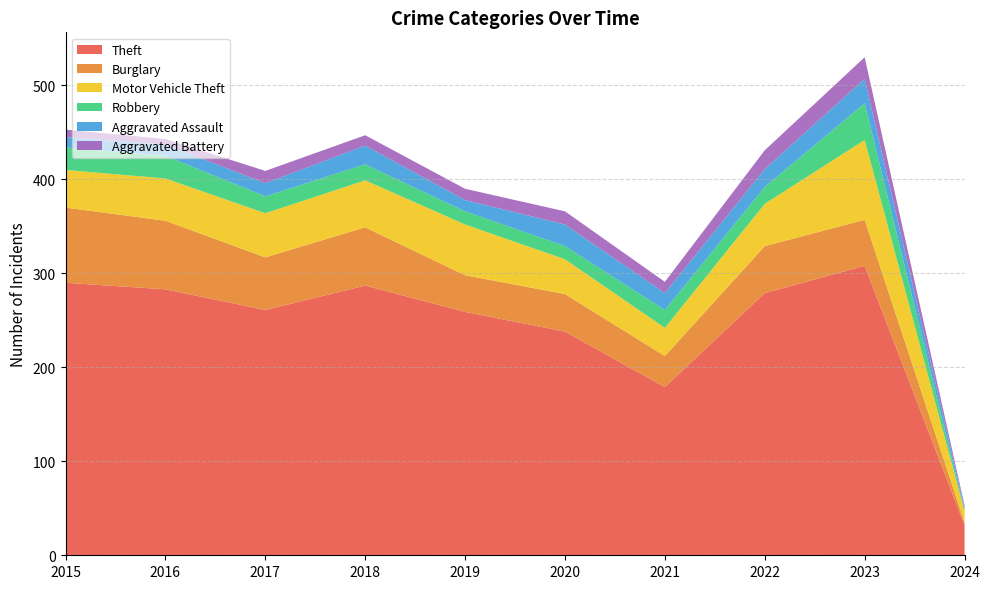

Reading left to right, list all the values displayed in this chart.

Theft: 290	283	261	287	259	238	179	279	308	32
Burglary: 80	73	56	62	39	40	33	50	49	3
Motor Vehicle Theft: 40	45	47	50	54	37	30	45	85	12
Robbery: 24	24	18	17	14	14	19	18	39	1
Aggravated Assault: 11	12	14	20	12	23	18	19	26	3
Aggravated Battery: 8	6	13	11	12	14	12	20	23	2